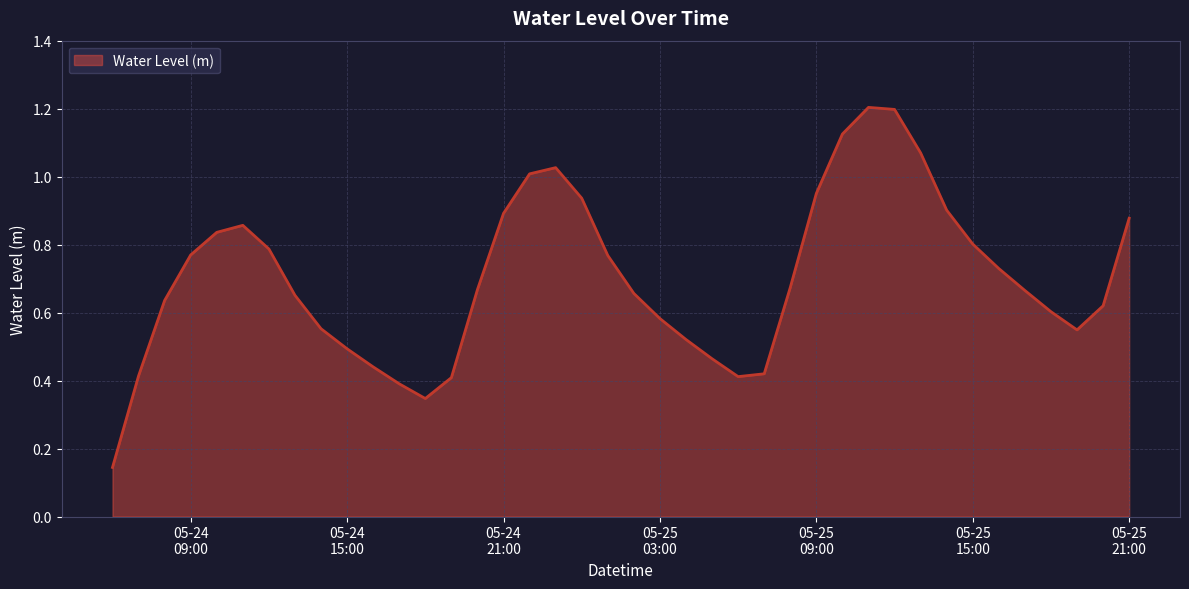

Count the number of categories in the chart.

40